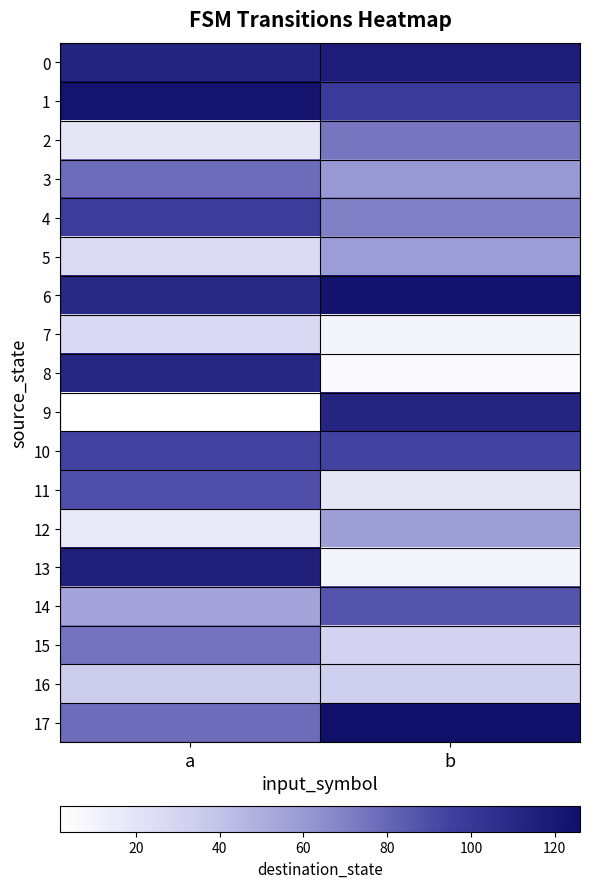

Reading left to right, extract all data points from this chart.

0: a=113	b=117
1: a=123	b=98
2: a=19	b=74
3: a=78	b=60
4: a=97	b=70
5: a=26	b=58
6: a=110	b=124
7: a=27	b=9
8: a=111	b=5
9: a=2	b=112
10: a=94	b=94
11: a=89	b=19
12: a=17	b=57
13: a=116	b=10
14: a=54	b=87
15: a=75	b=31
16: a=34	b=33
17: a=78	b=126